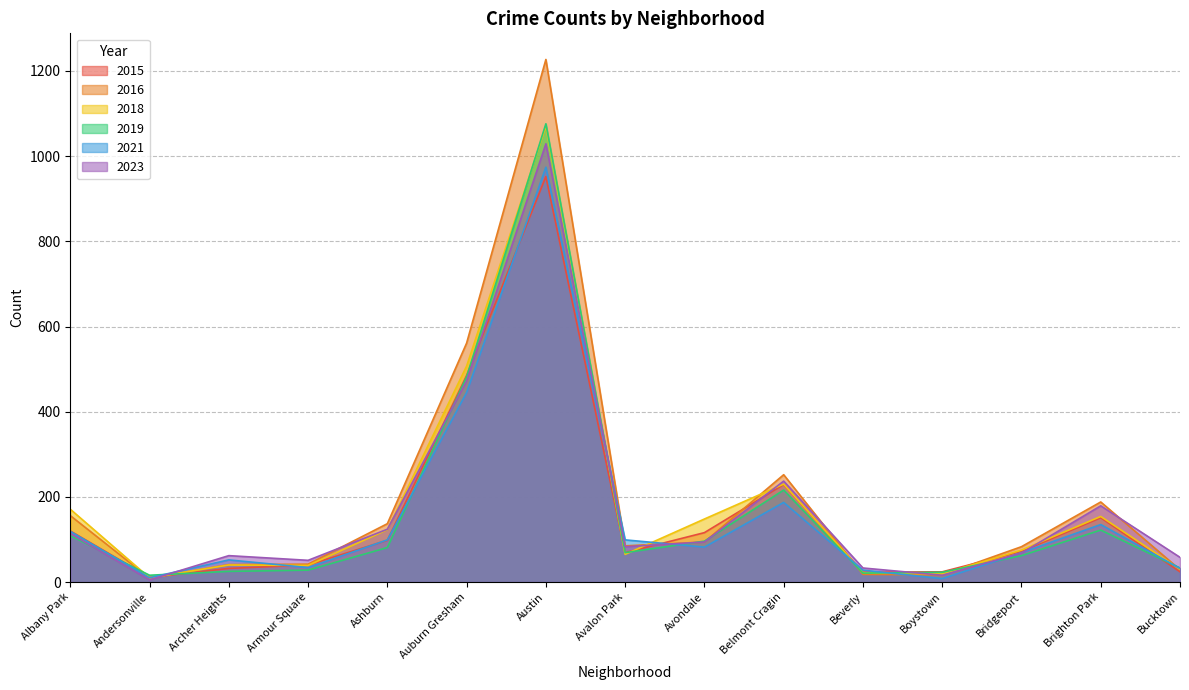

What is the label of the 4th point from the right?

Boystown